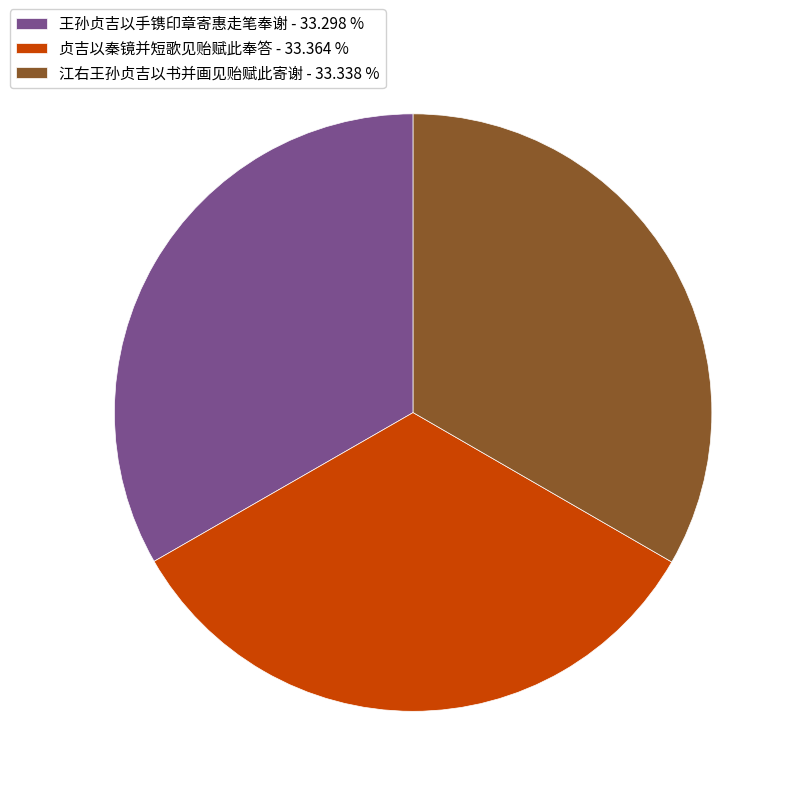

Does any single category account for the majority?

No